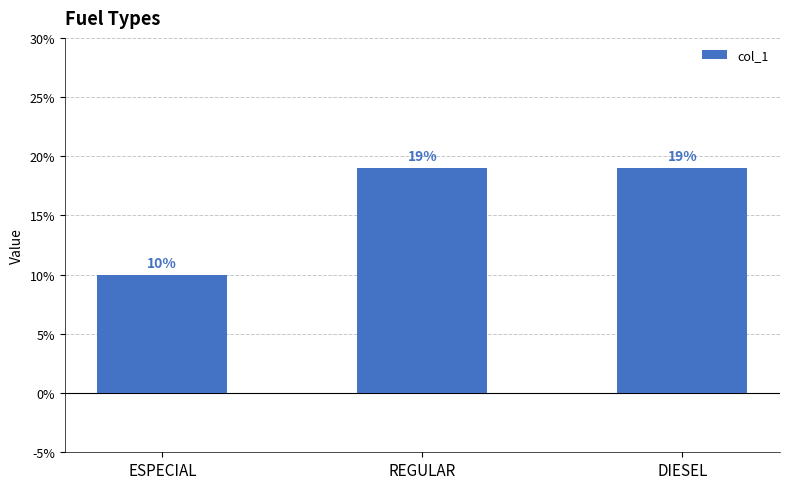

Count the values in the range 10 to 19.

3